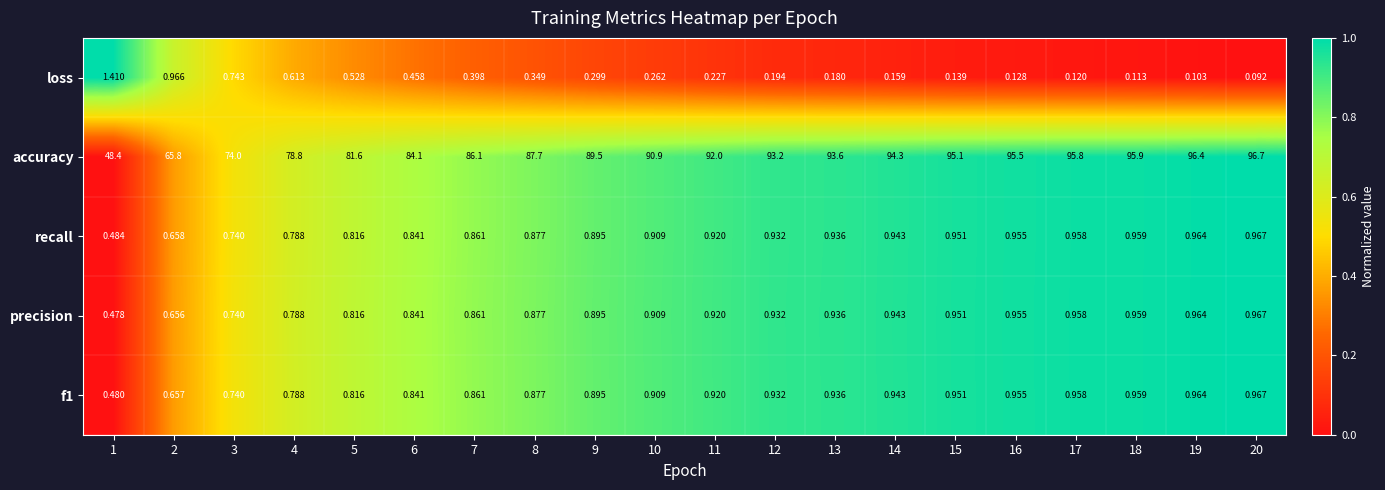

Which series has the widest spread of values?

accuracy